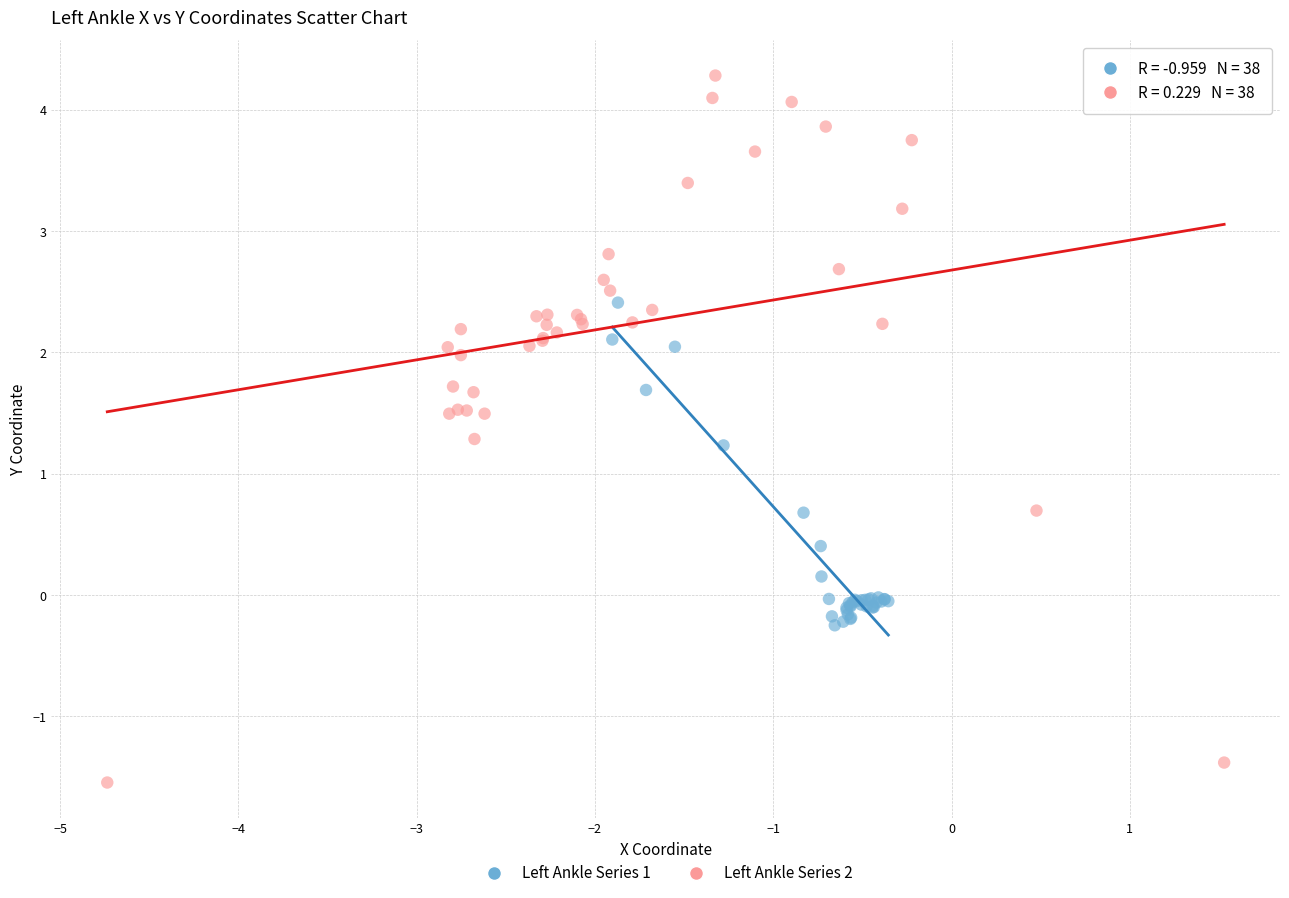

Which series contains the lowest Y value?

Left Ankle Series 2